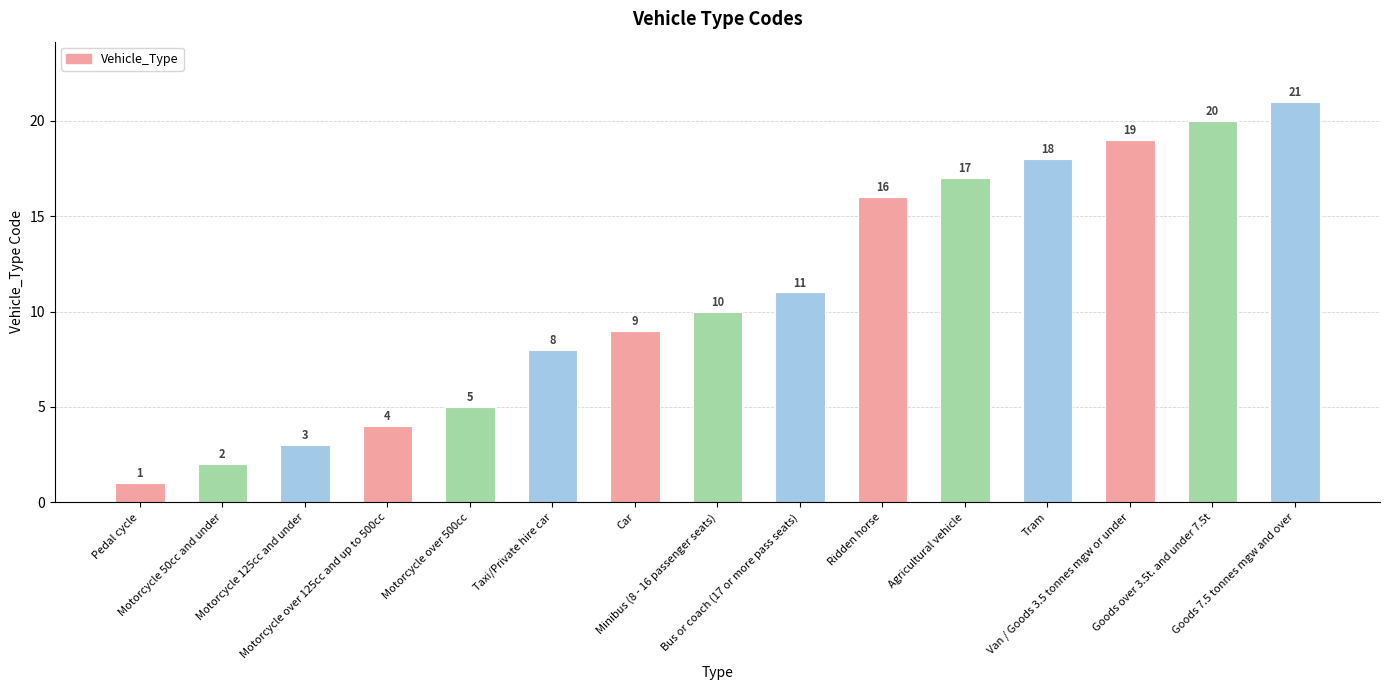

What is the greatest value displayed?

21